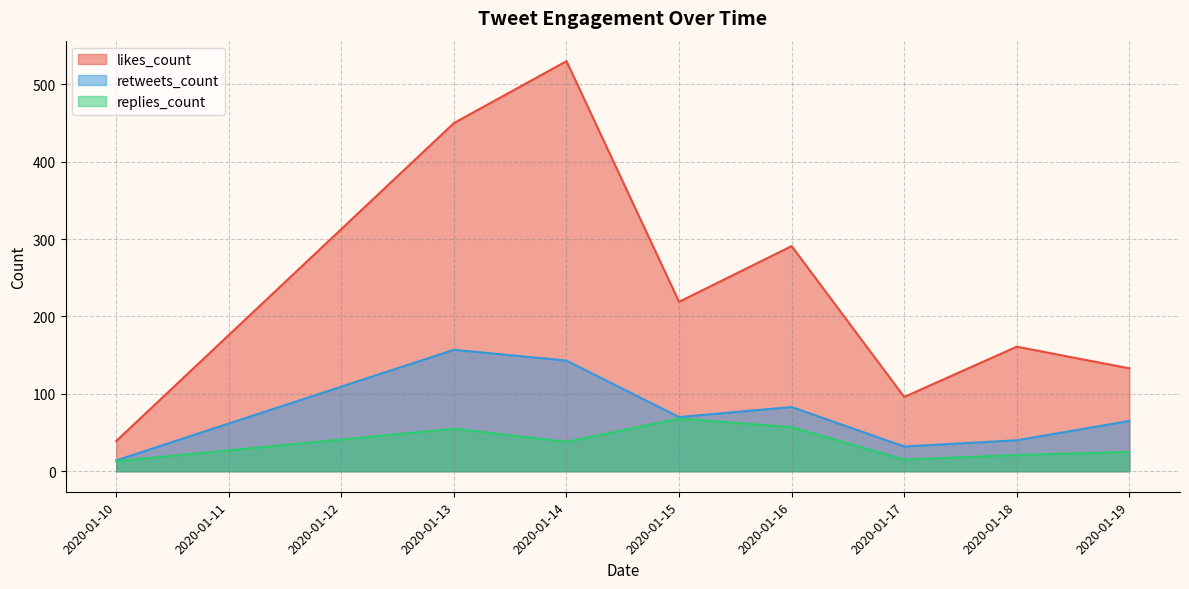

At which category does the chart reach its peak across all series?

2020-01-14